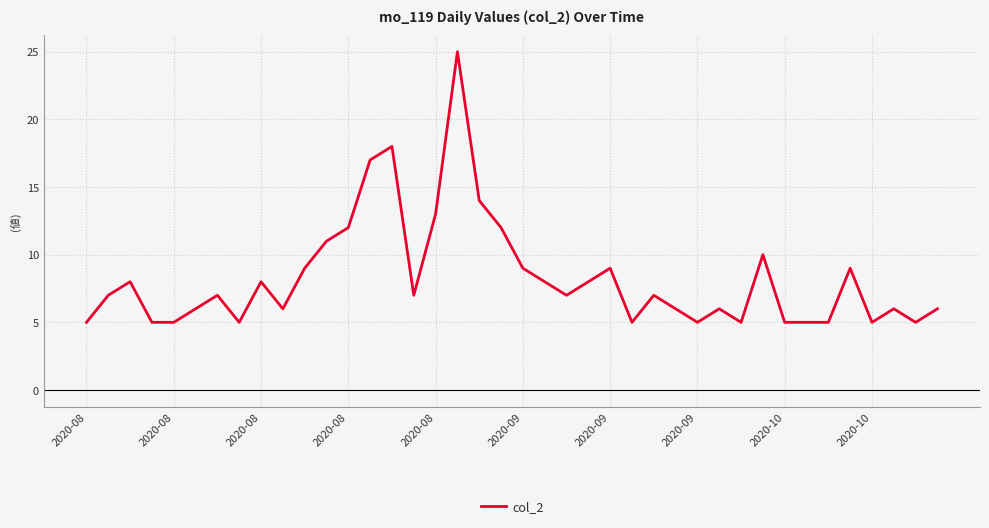

What is the difference between the maximum and minimum values?

20